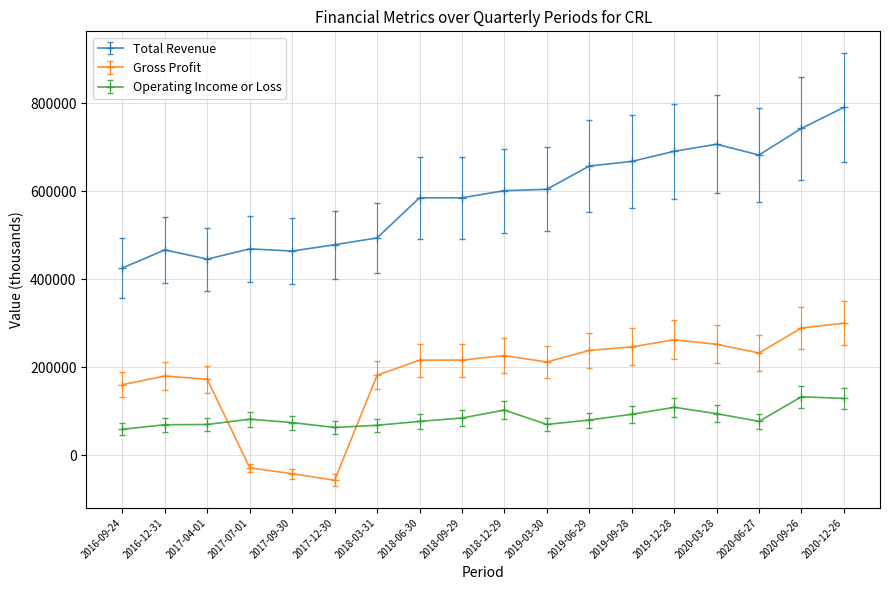

List the series in order of their peak value, highest first.

Total Revenue, Gross Profit, Operating Income or Loss